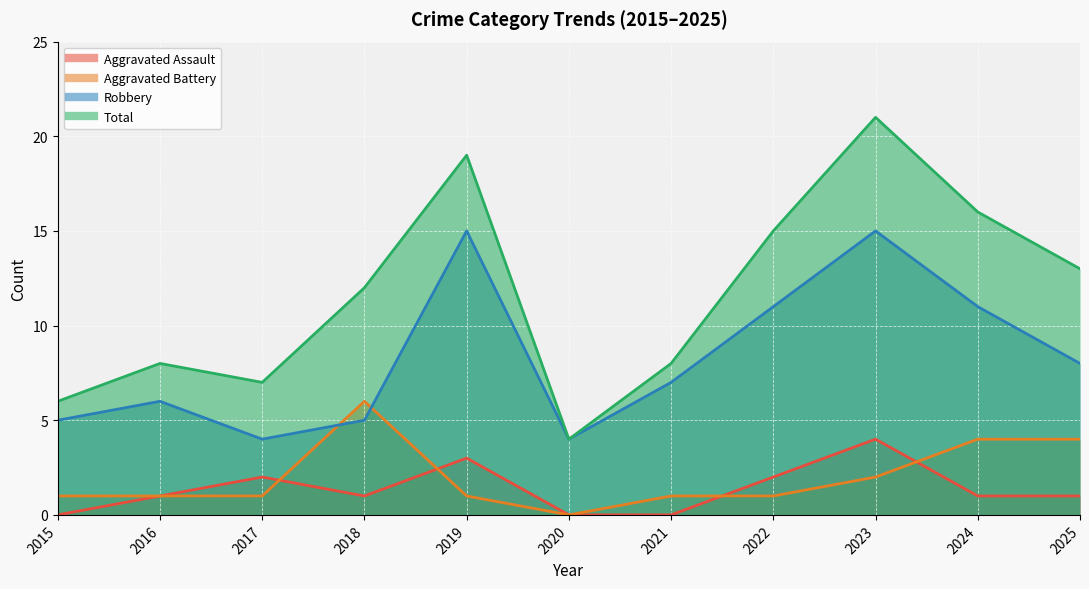

What is the average value of the Robbery series?

8